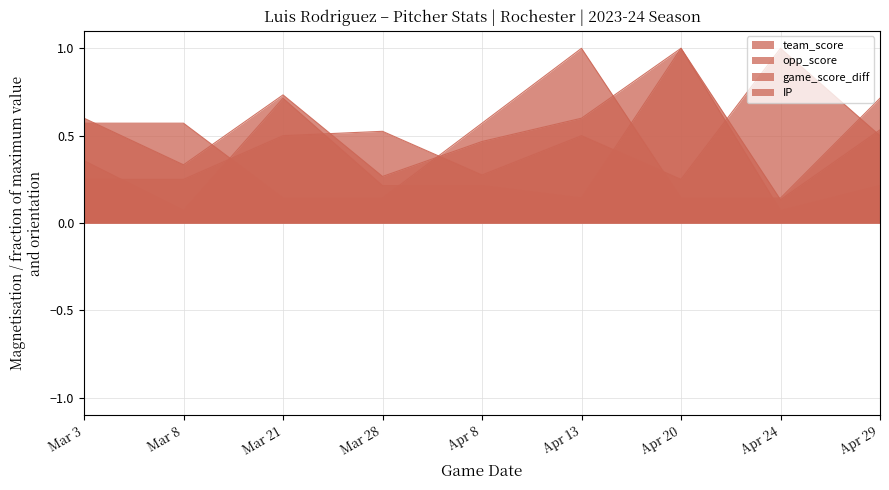

Rank the series by their maximum value, from highest to lowest.

team_score, opp_score, game_score_diff, IP